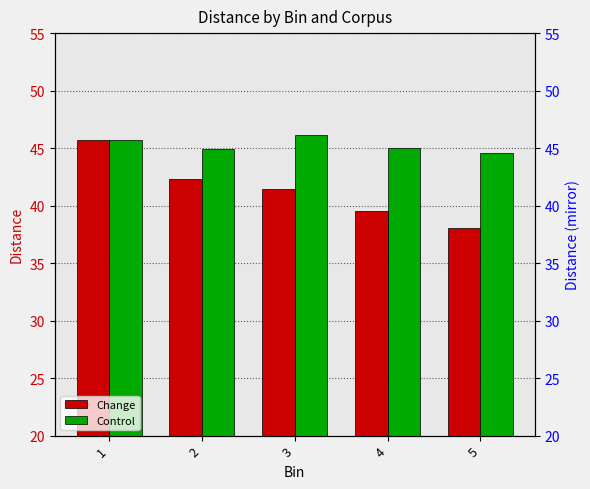

Which has a higher value, 3 or 5?

3